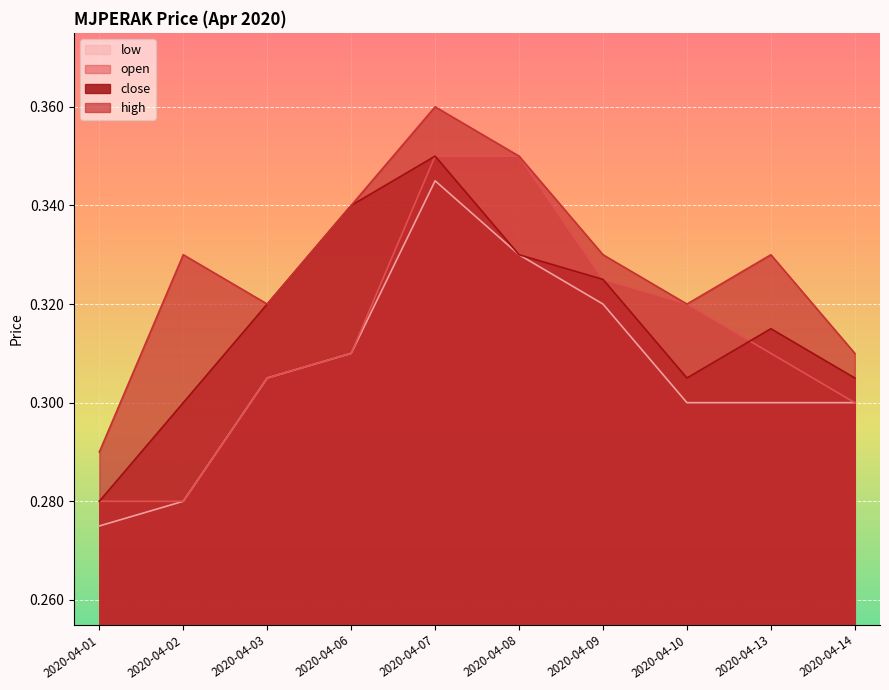

Which series has the largest range (max minus min)?

high